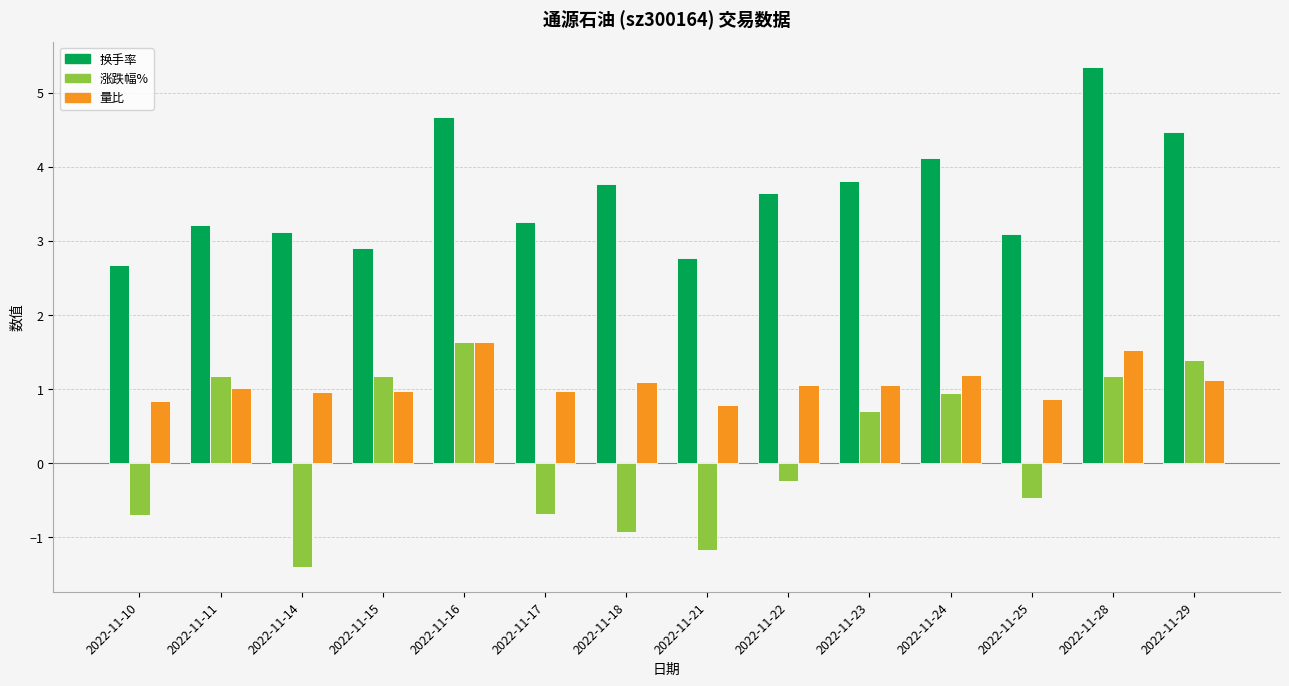

List the series in order of their overall mean, highest first.

换手率, 量比, 涨跌幅%